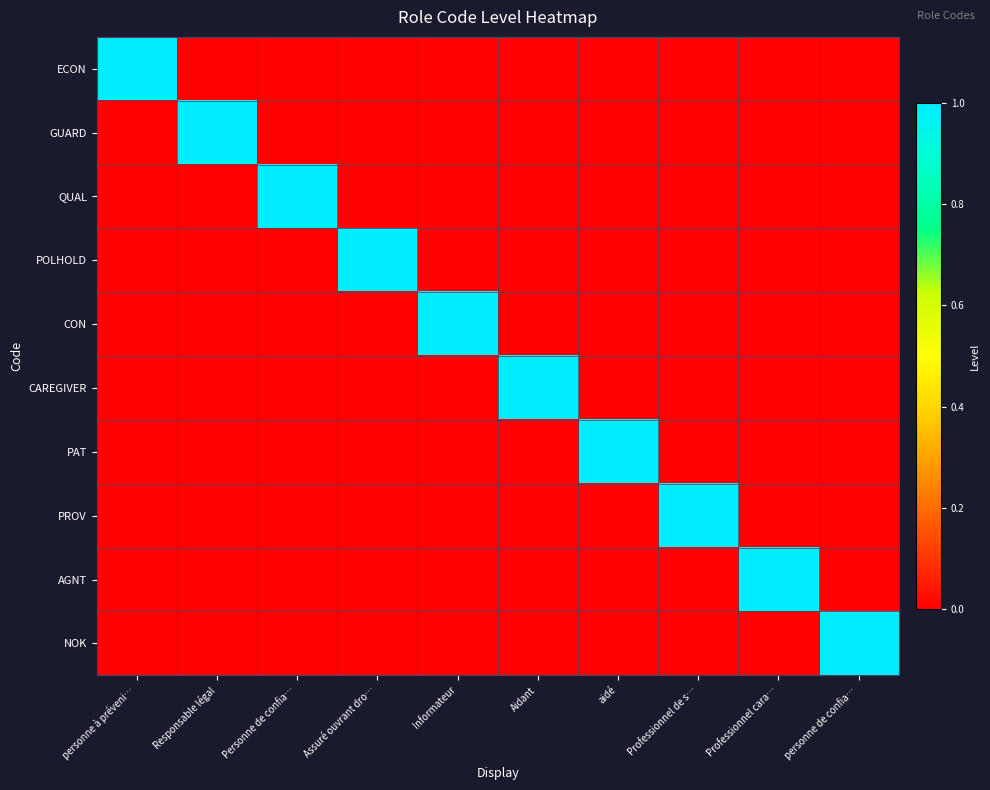

At aidé, list the series in order from largest to smallest.

PAT, ECON, GUARD, QUAL, POLHOLD, CON, CAREGIVER, PROV, AGNT, NOK